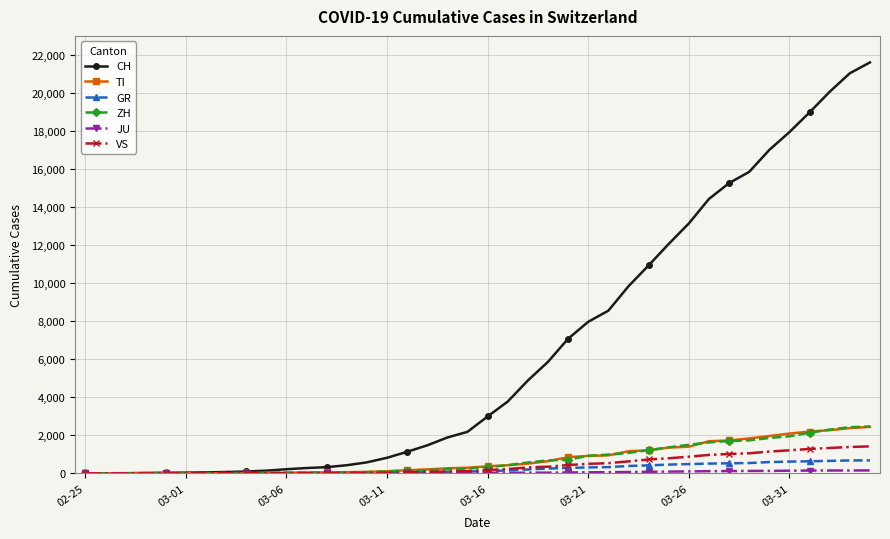

Which series has the largest total across all categories?

CH